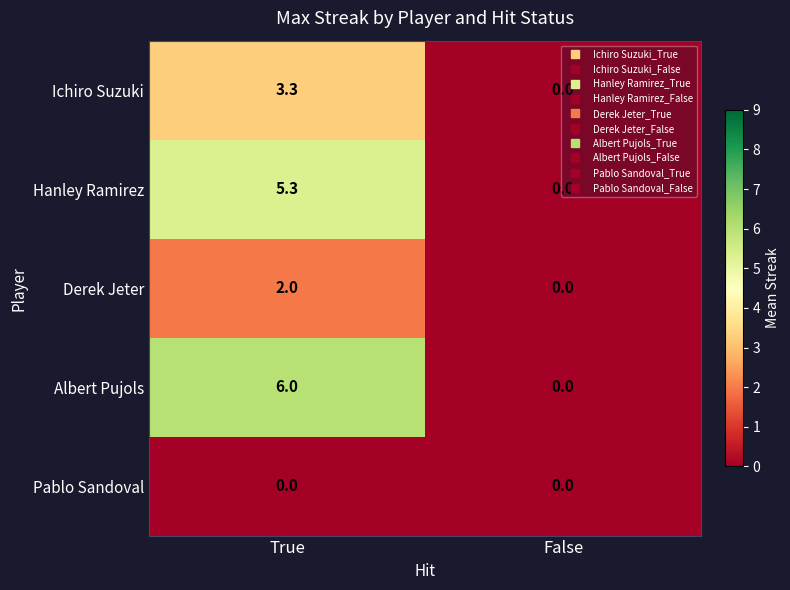

How many data points in Hanley Ramirez are less than 5?

1